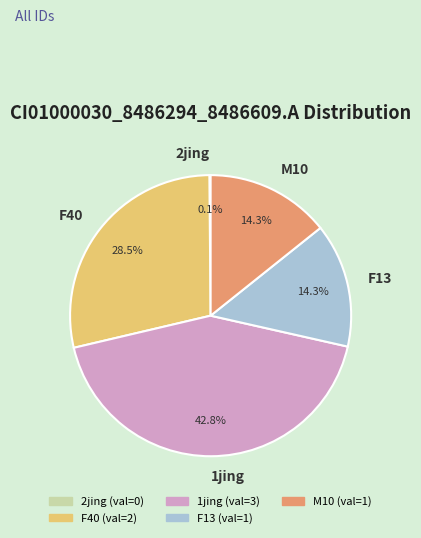

Which category has the biggest portion of the pie?

1jing